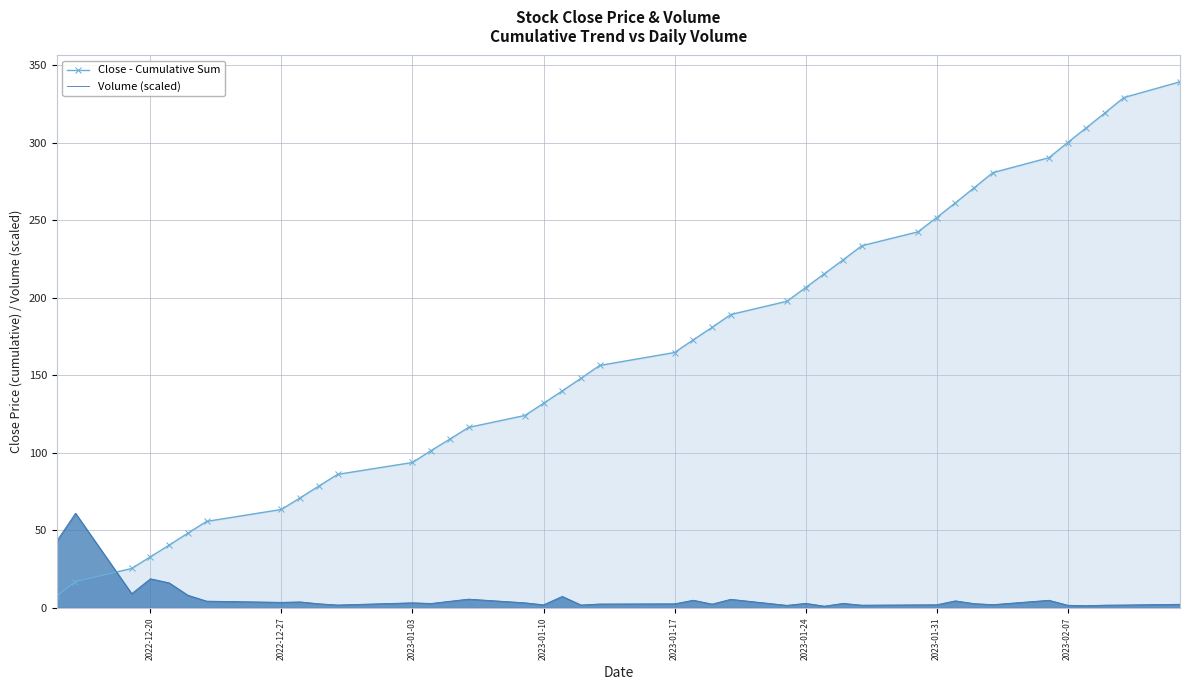

Which series ends up on top after the final intersection of Volume (scaled) and Close - Cumulative Sum?

Close - Cumulative Sum